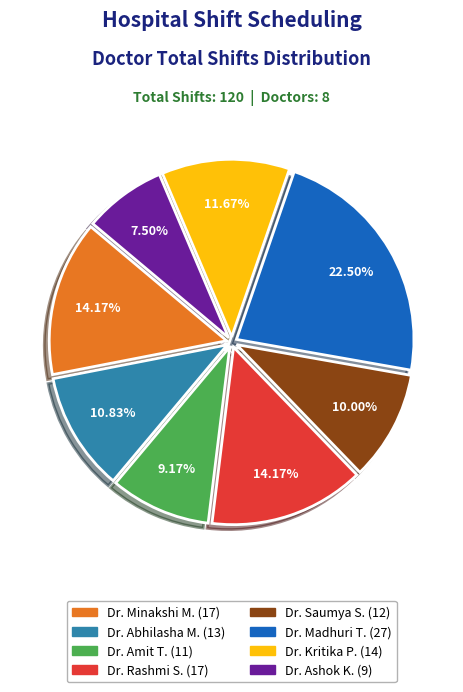

Does any single category account for the majority?

No